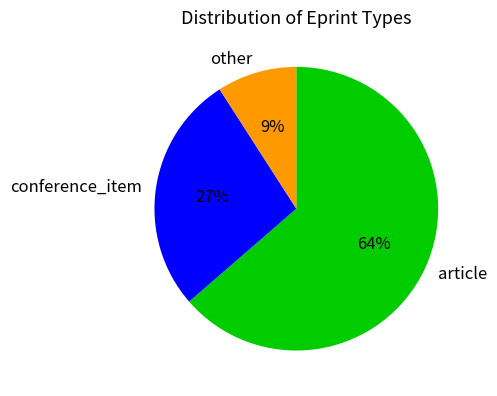

What percentage is the article slice, to the nearest percent?

64%